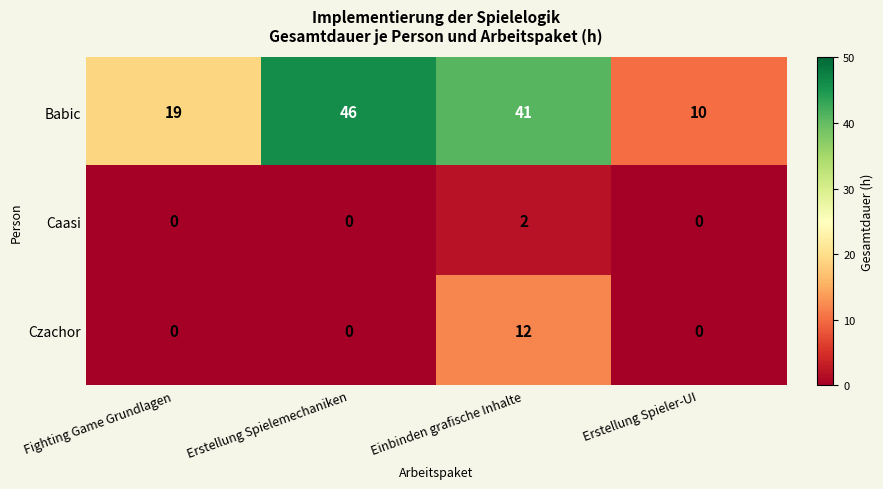

At which category is the sum across all series the highest?

Einbinden grafische Inhalte